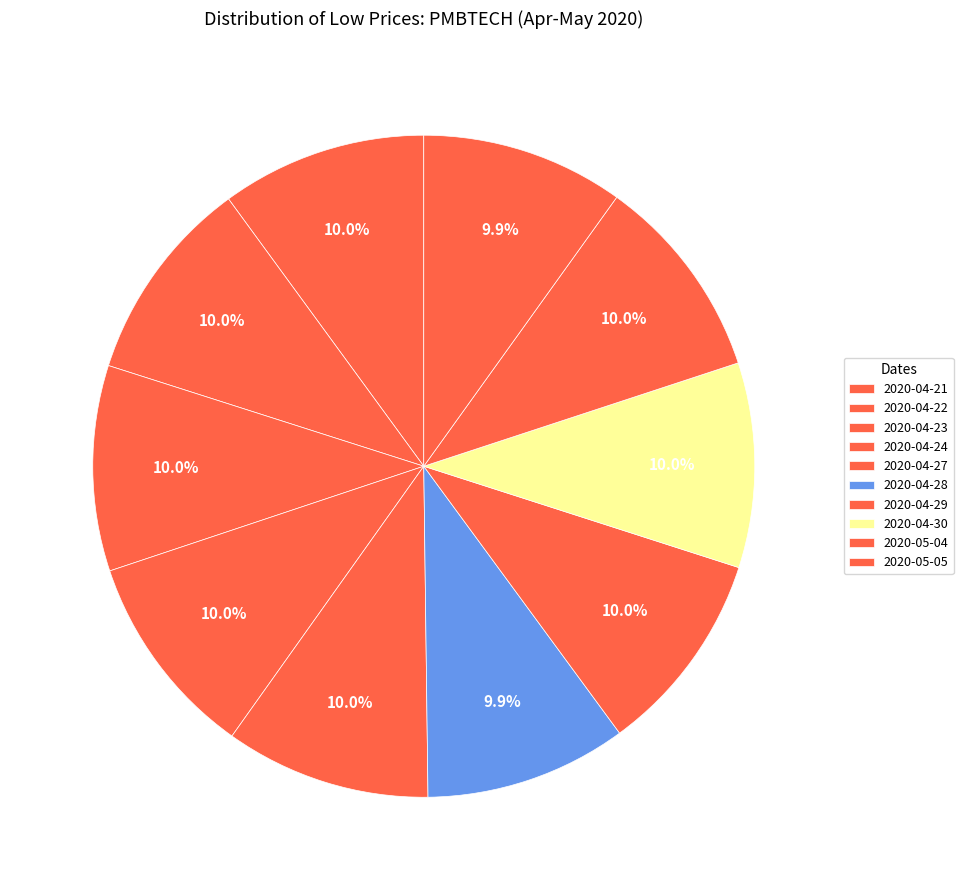

What percentage is the 2020-04-23 slice, to the nearest percent?

10%